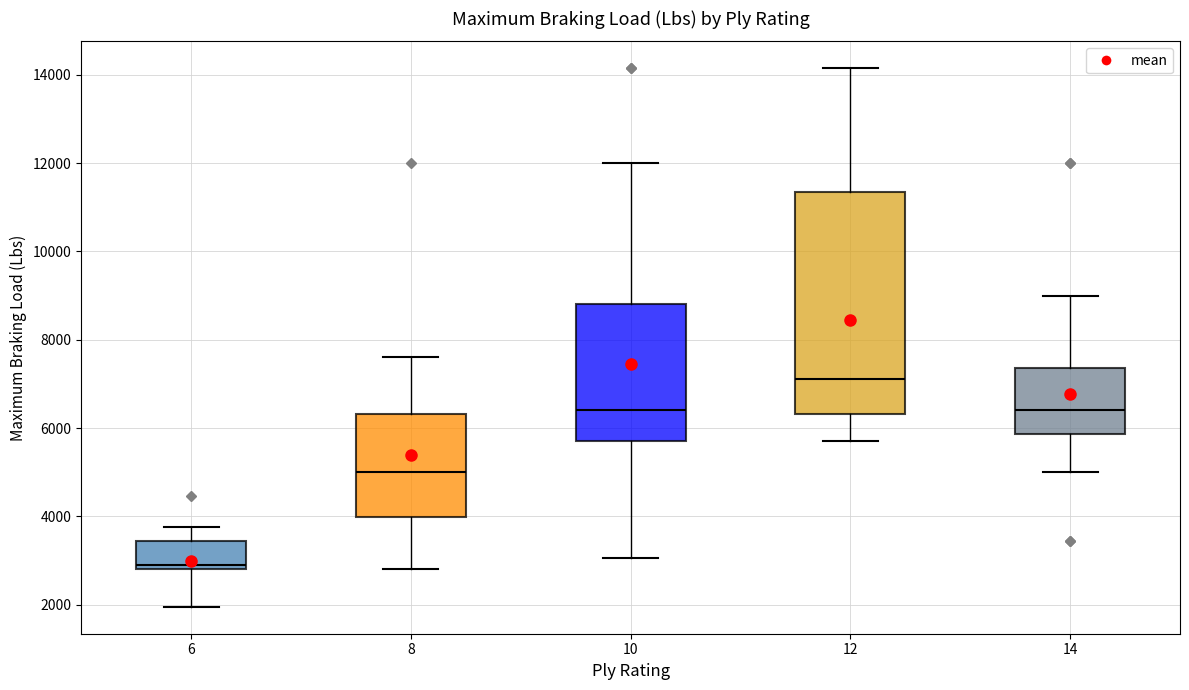

Where is the upper edge of the box at x = 10 on the y-axis? The values are not printed on the chart, so give them approximately, as read against the axis.

8800